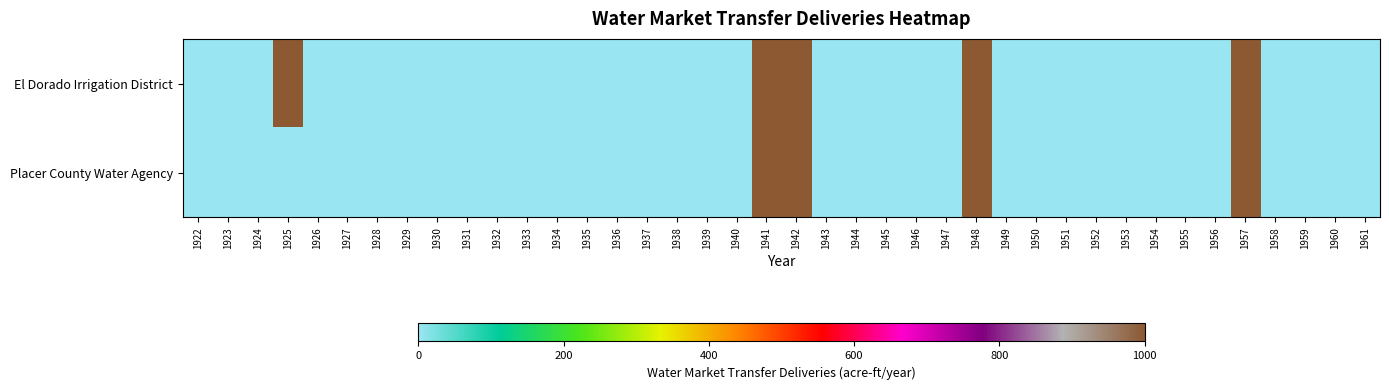

List the series in order of their peak value, highest first.

El Dorado Irrigation District, Placer County Water Agency